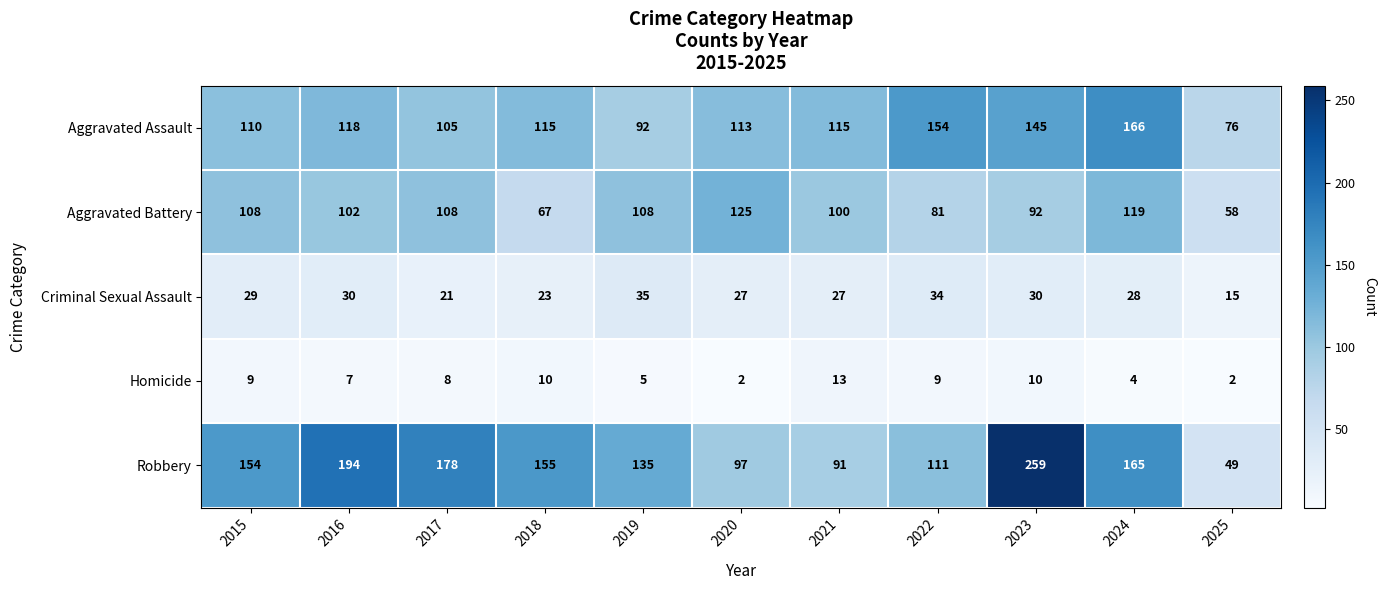

What is the spread (max minus min) of values at 2022?

145